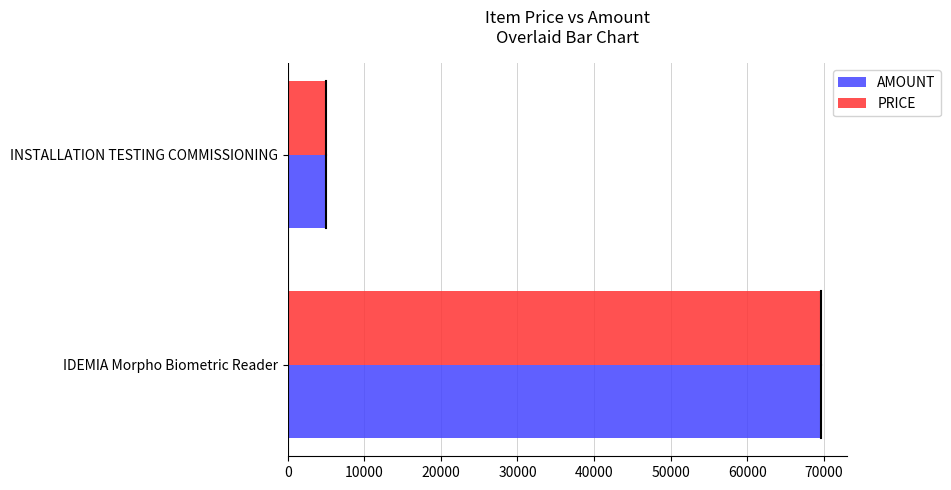

What are all the series names shown in the legend?

AMOUNT, PRICE